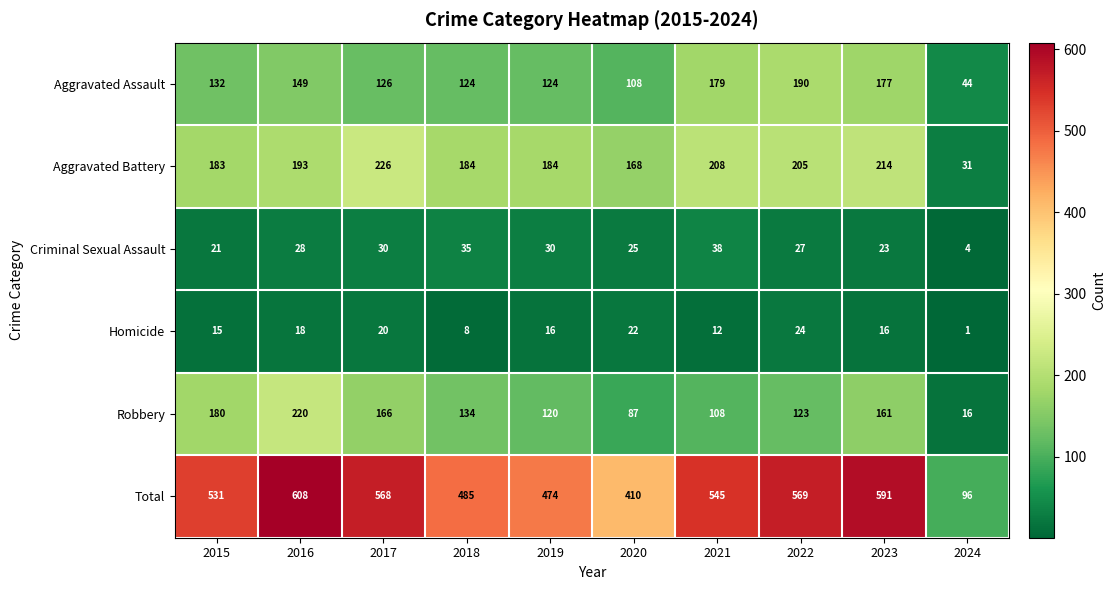

Where is Aggravated Battery nearest to the value 128?

2020